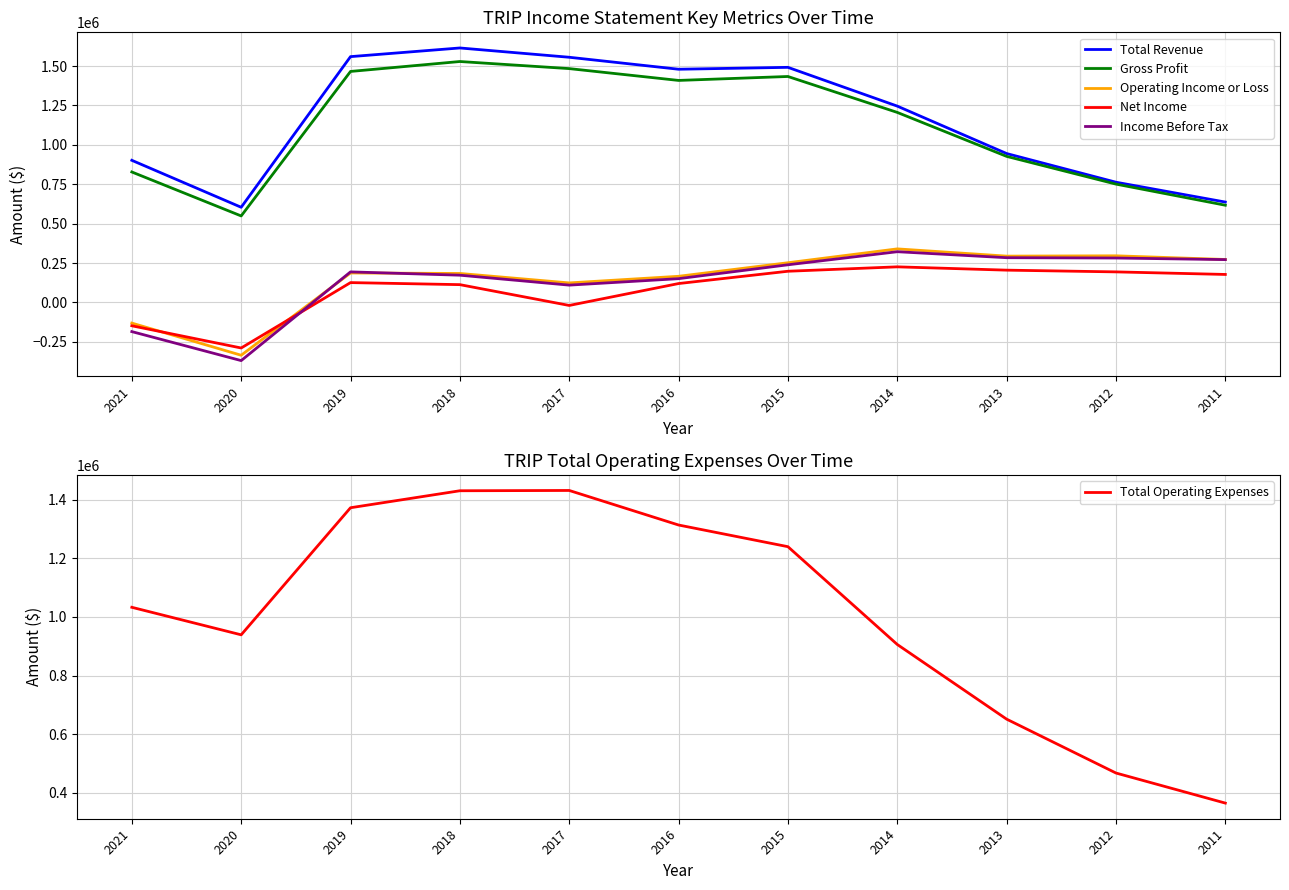

What is the difference between the maximum and minimum values in the Income Before Tax series?

691000